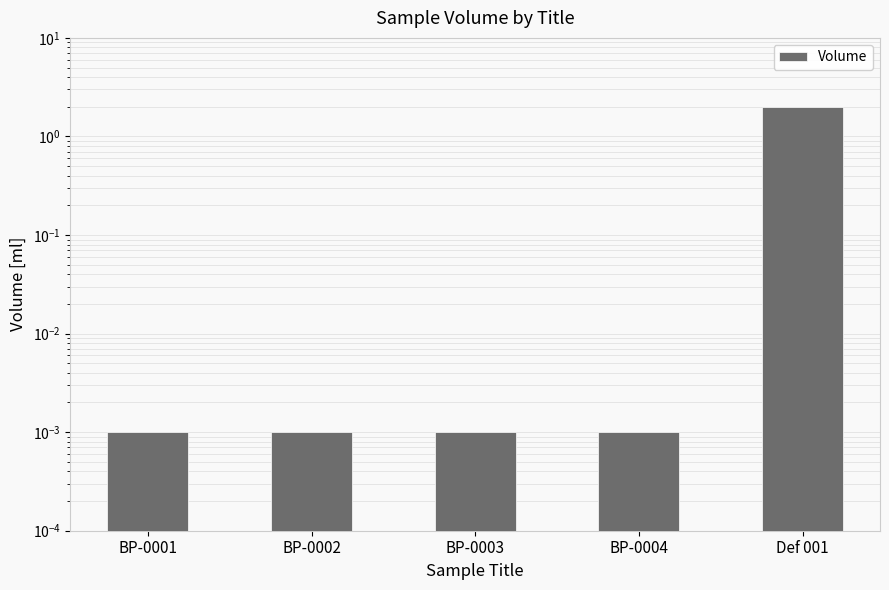

Reading left to right, transcribe all the data shown in this chart.

0.0	0.0	0.0	0.0	2.0